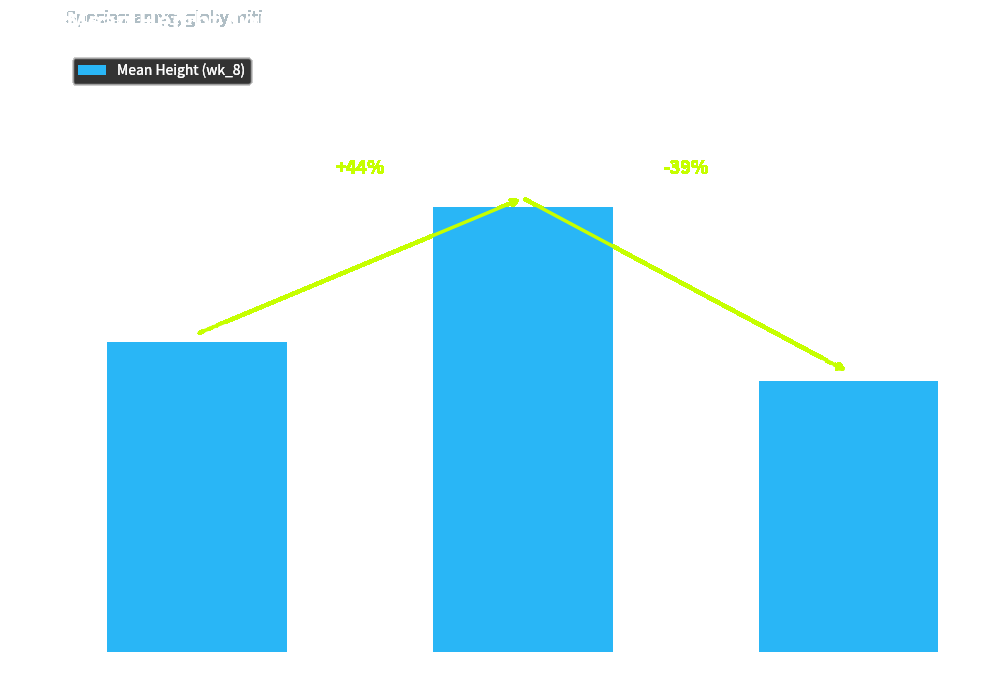

What is the change in value from amyg to globy?

+23.6